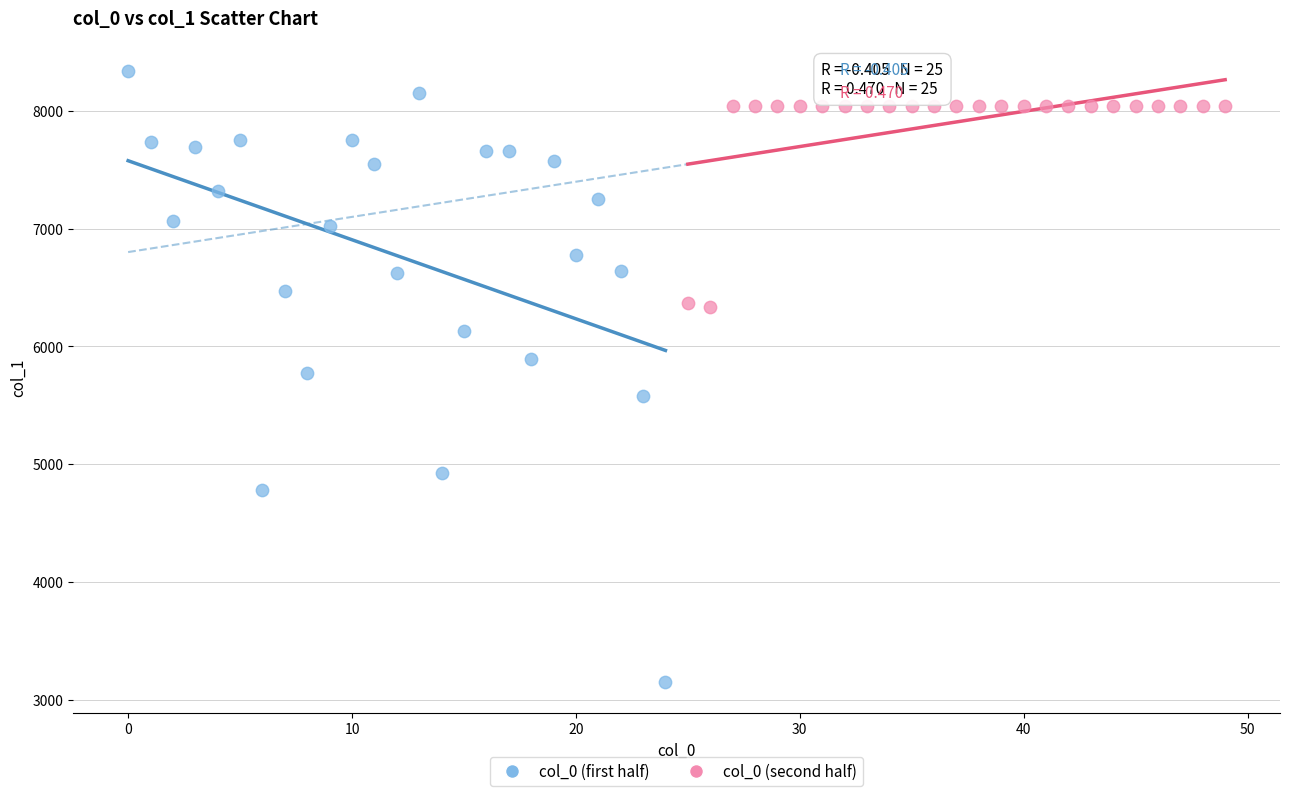

Which series has the widest spread of Y values?

col_0 (first half)